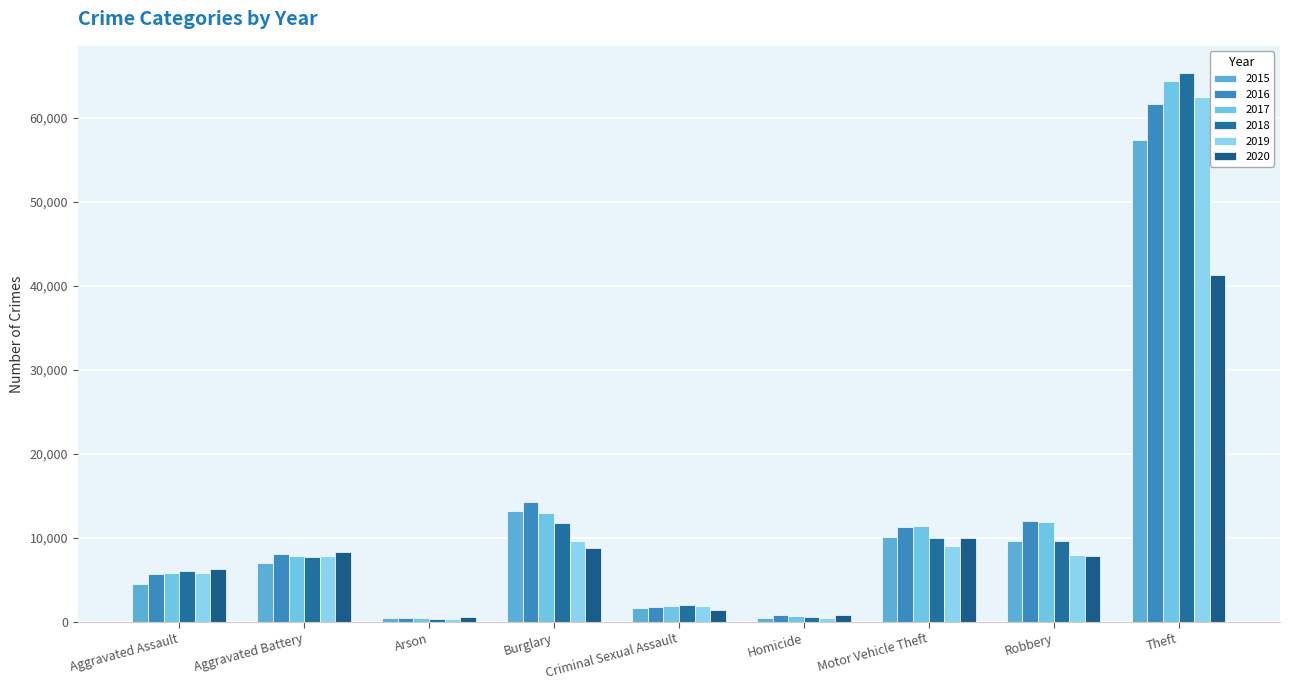

What is the difference between the highest and lowest values at Criminal Sexual Assault?

534